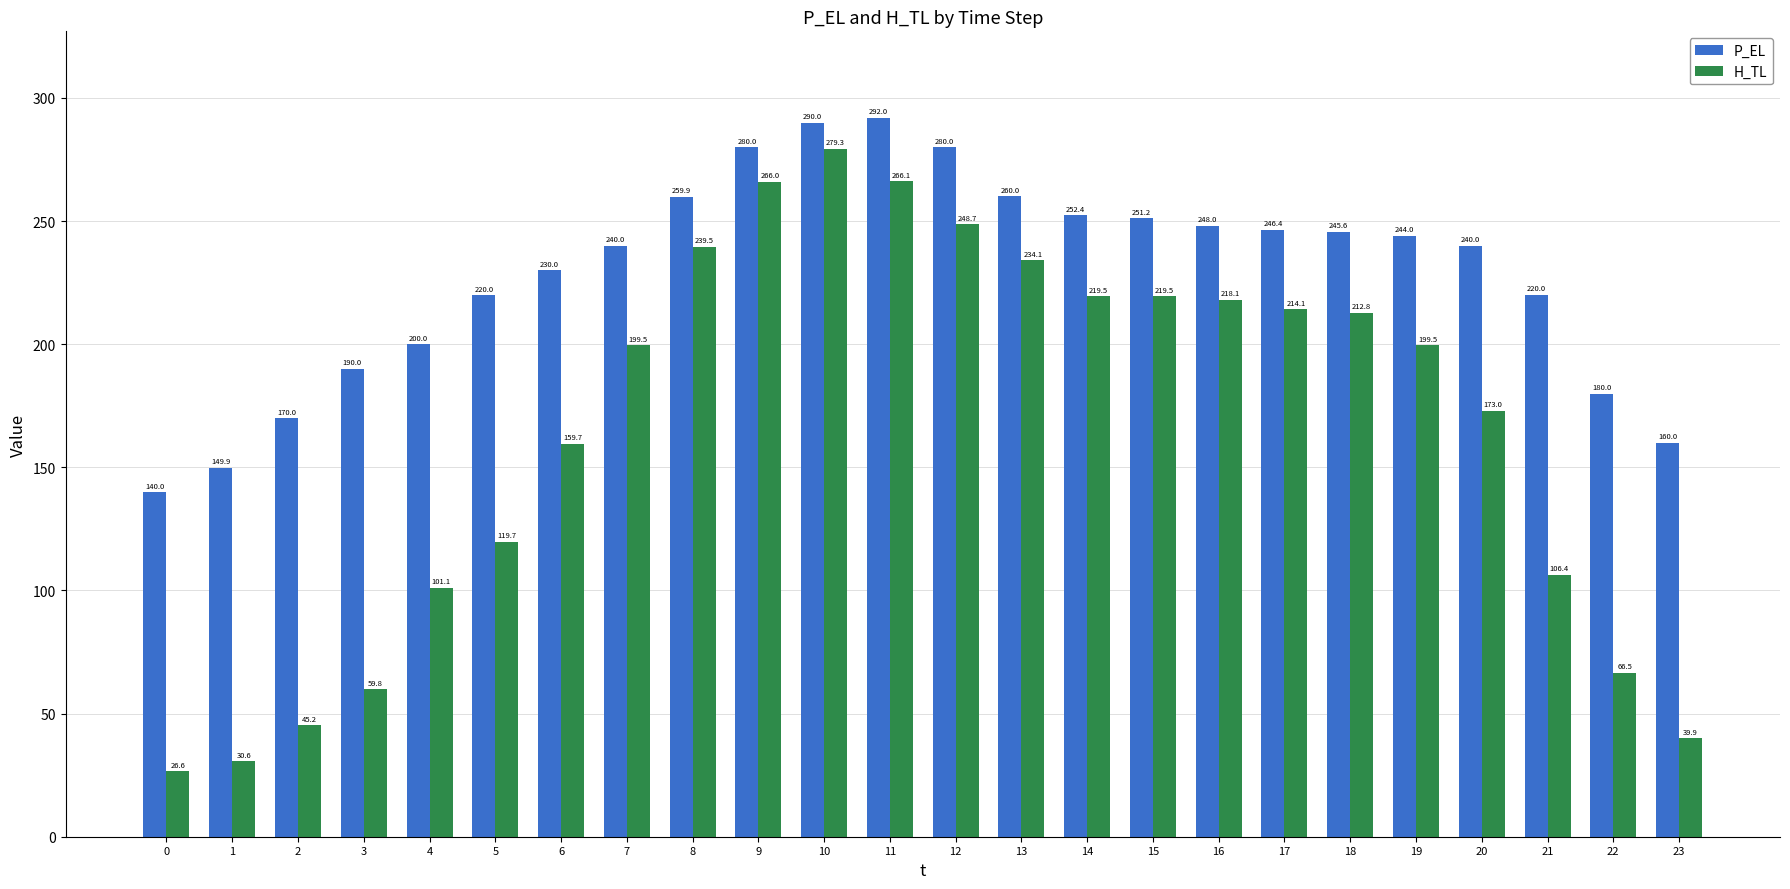

Reading right to left, what are all the values shown in this chart?

P_EL: 160.0	180.0	220.0	240.0	244.0	245.6	246.4	248.0	251.2	252.4	260.0	280.0	292.0	290.0	280.0	259.9	240.0	230.0	220.0	200.0	190.0	170.0	149.9	140.0
H_TL: 39.9	66.5	106.4	173.0	199.5	212.8	214.1	218.1	219.5	219.5	234.1	248.7	266.1	279.3	266.0	239.5	199.5	159.7	119.7	101.1	59.8	45.2	30.6	26.6